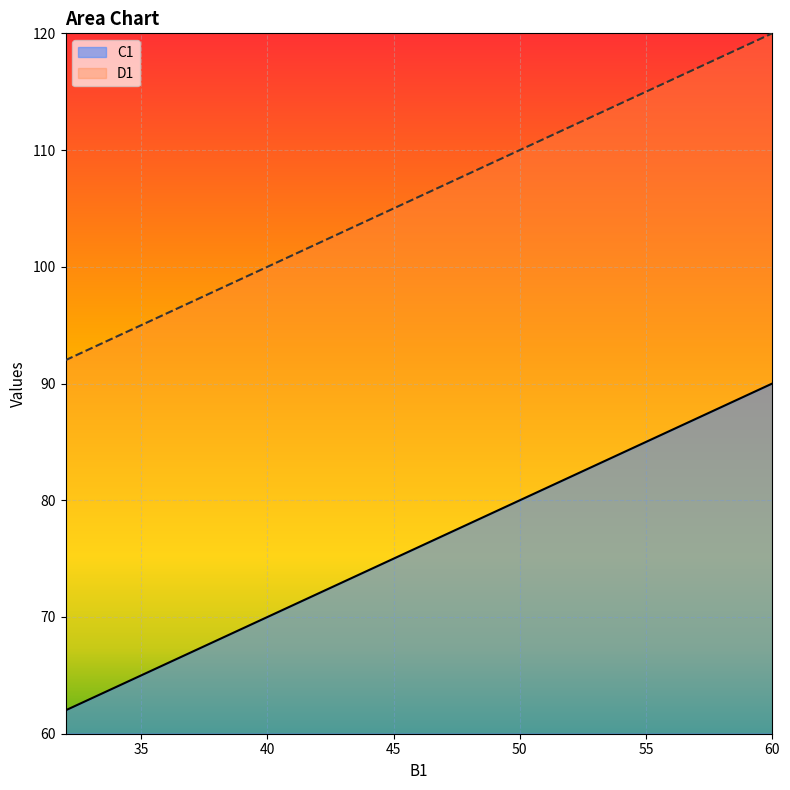

What is the difference between the highest and lowest values at 35?

30